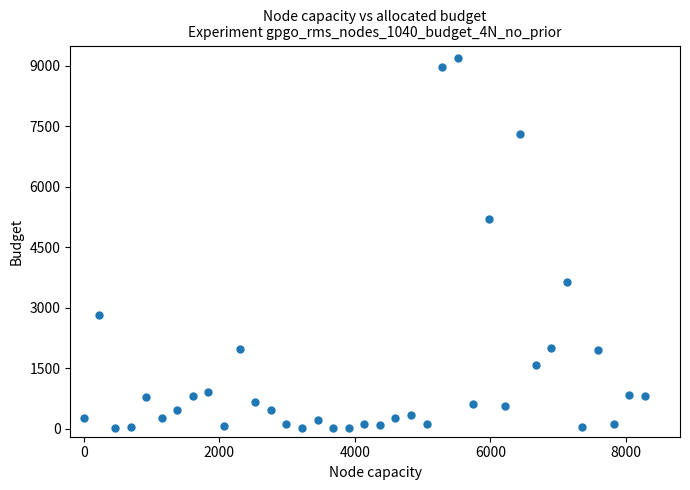

What is the range of Y values (max minus min)?

9194.1